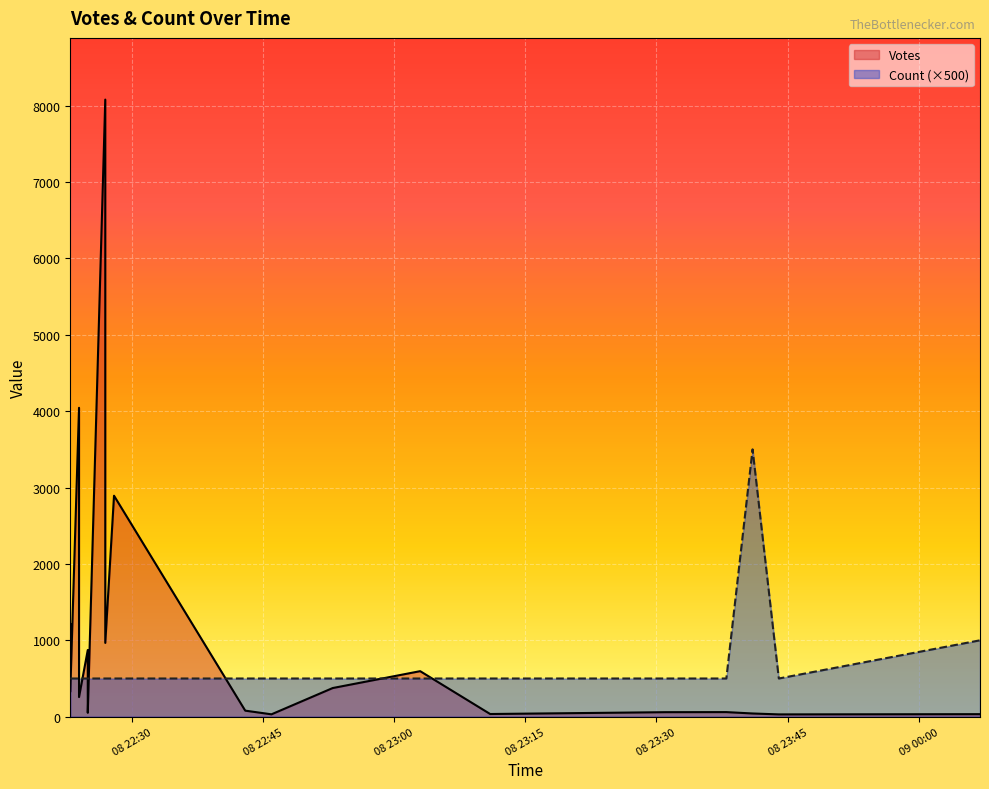

At how many categories does at least one series exceed 5685?

1